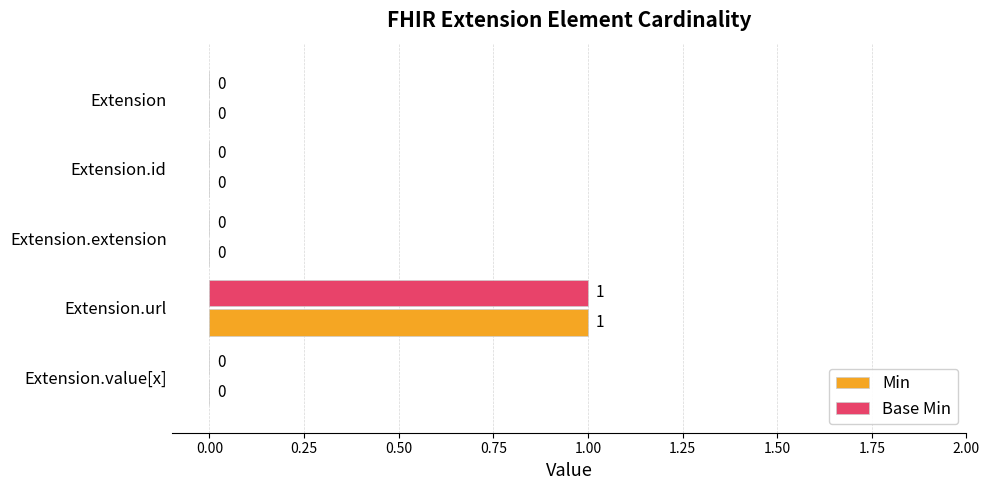

The Min series shows 0 at Extension. True or false?

True